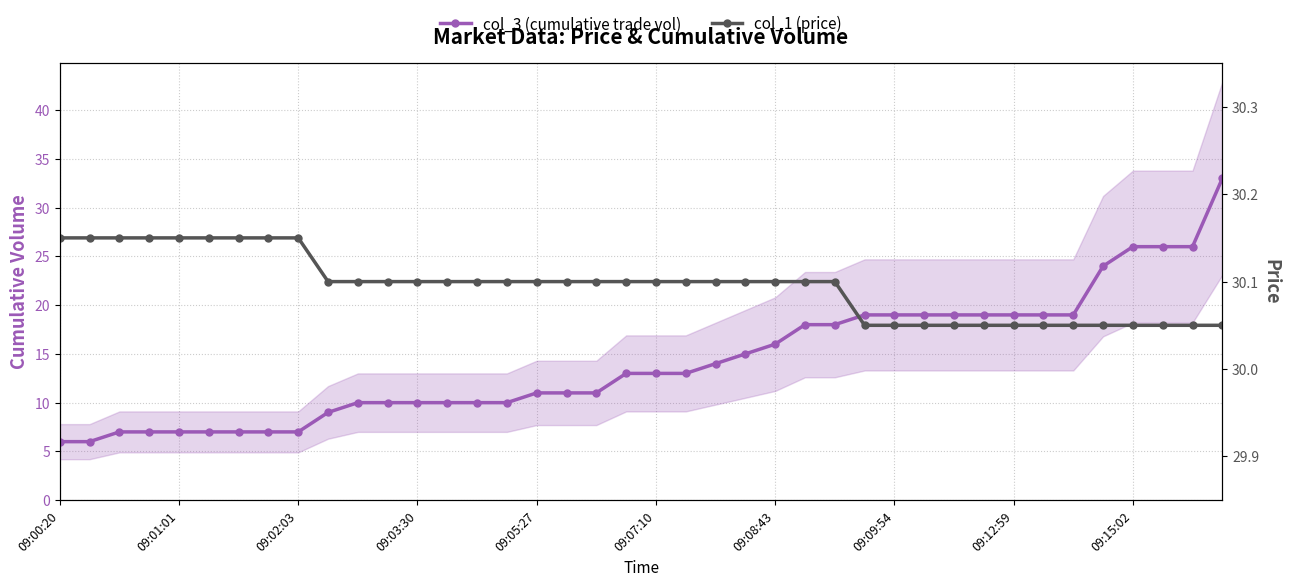

At how many categories does at least one series exceed 26?

40